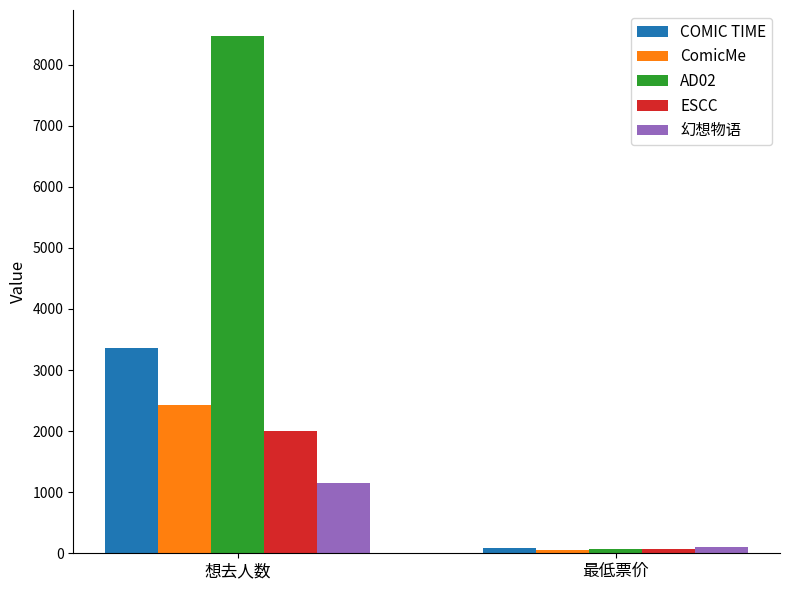

True or false: 幻想物语 has a value of 1150 at 想去人数.

True